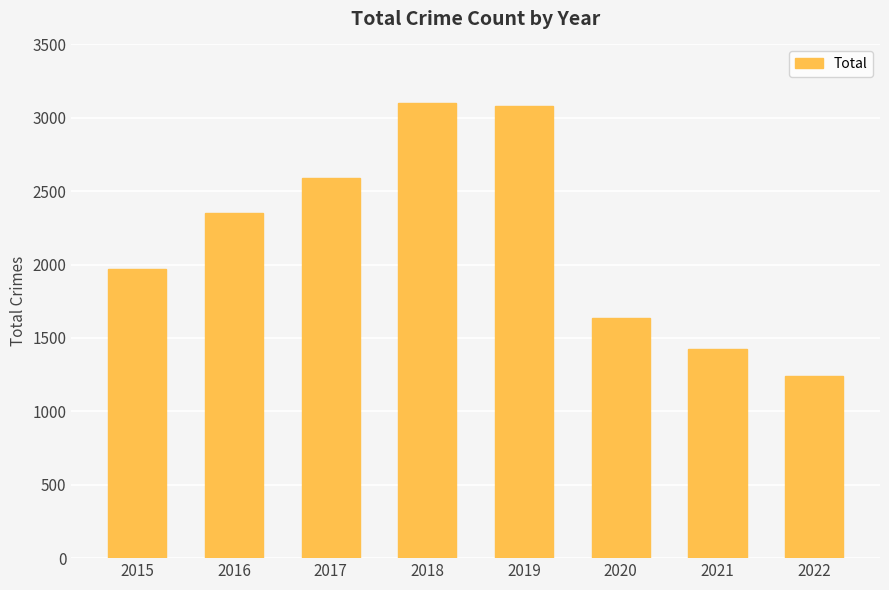

How many bars are there in total?

8